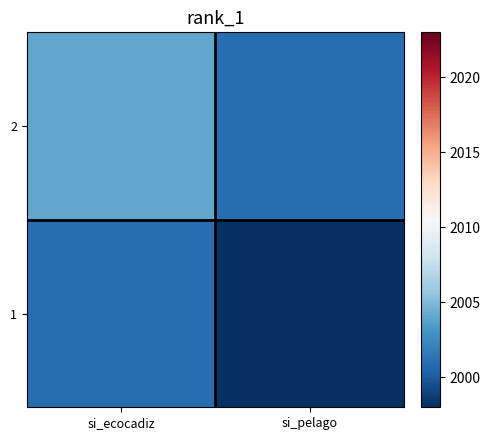

Which label corresponds to the largest value in the chart?

si_ecocadiz